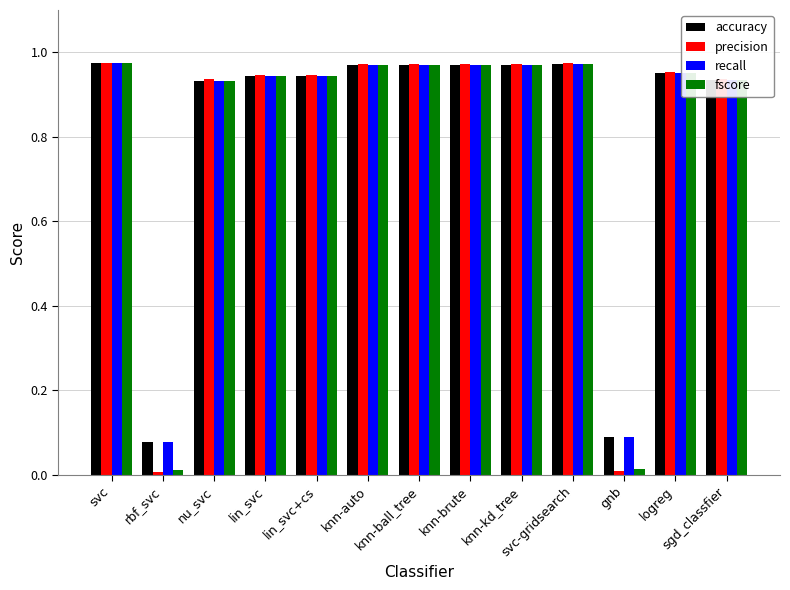

Where is accuracy nearest to the value 0?

rbf_svc